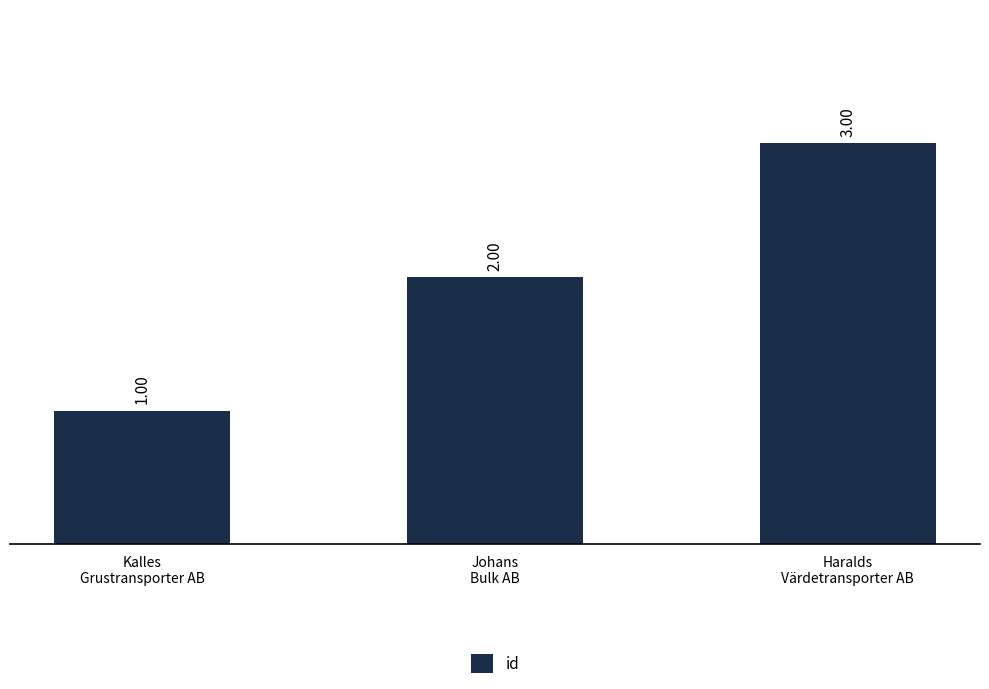

How many values are between 1 and 3?

3